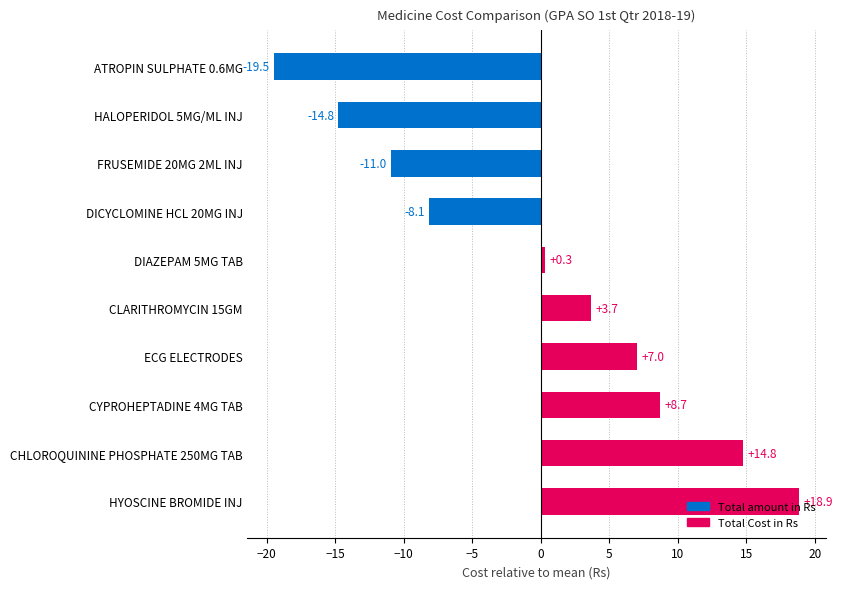

Where is the data nearest to the value 0?

DIAZEPAM 5MG TAB